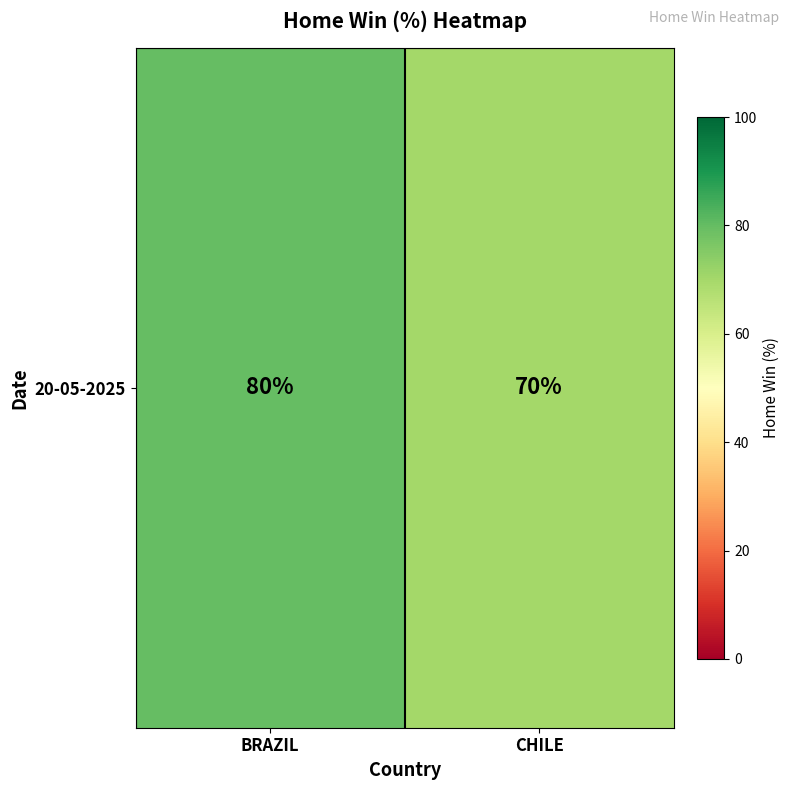

Reading left to right, extract all data points from this chart.

BRAZIL=80	CHILE=70